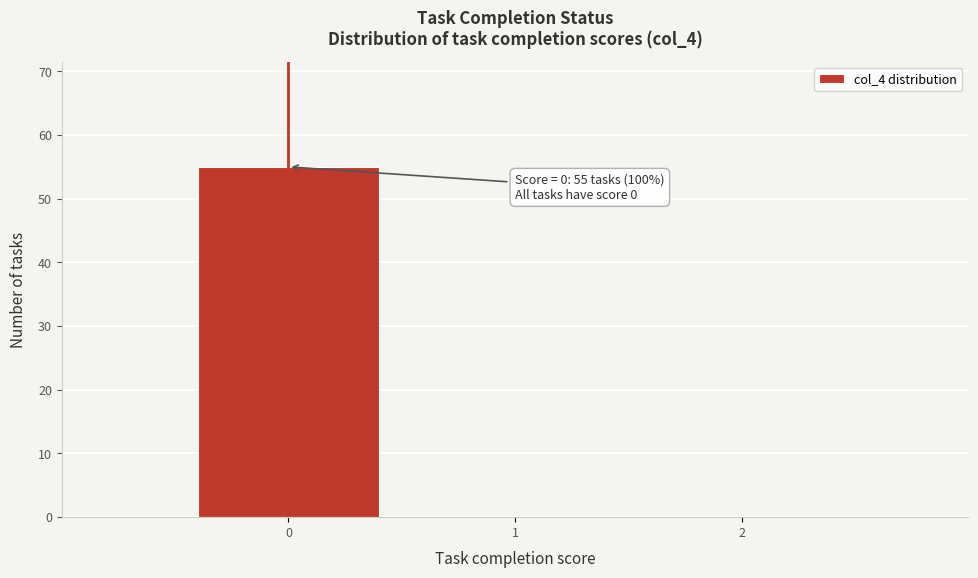

Over which range of the x-axis is the bar tallest?

-0.5 to 0.5